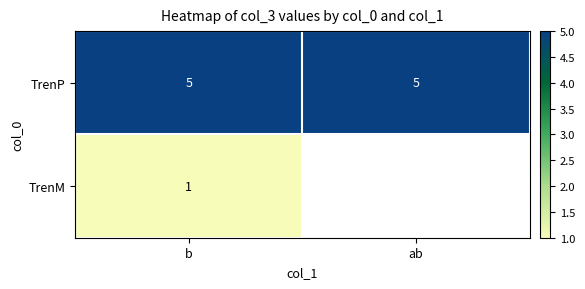

What is the maximum value for TrenP?

5